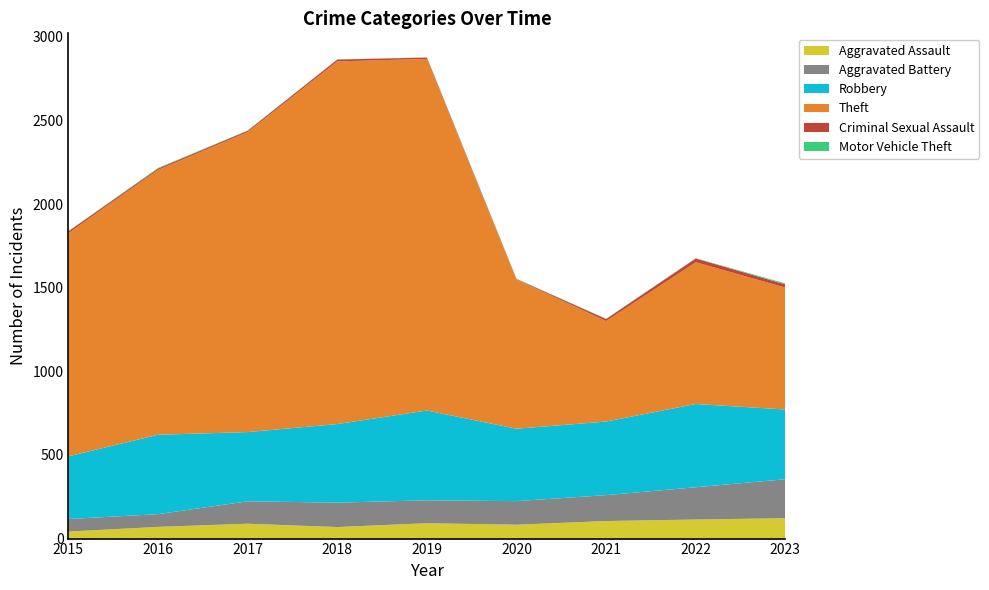

Reading right to left, what are all the values shown in this chart?

Aggravated Assault: 2023=122	2022=114	2021=105	2020=83	2019=92	2018=69	2017=89	2016=70	2015=42
Aggravated Battery: 2023=233	2022=193	2021=155	2020=141	2019=137	2018=146	2017=134	2016=76	2015=75
Robbery: 2023=417	2022=498	2021=440	2020=433	2019=537	2018=470	2017=414	2016=475	2015=375
Theft: 2023=729	2022=848	2021=601	2020=892	2019=2103	2018=2169	2017=1794	2016=1584	2015=1335
Criminal Sexual Assault: 2023=19	2022=22	2021=12	2020=3	2019=8	2018=11	2017=8	2016=8	2015=11
Motor Vehicle Theft: 2023=6	2022=2	2021=2	2020=2	2019=1	2018=1	2017=2	2016=4	2015=1